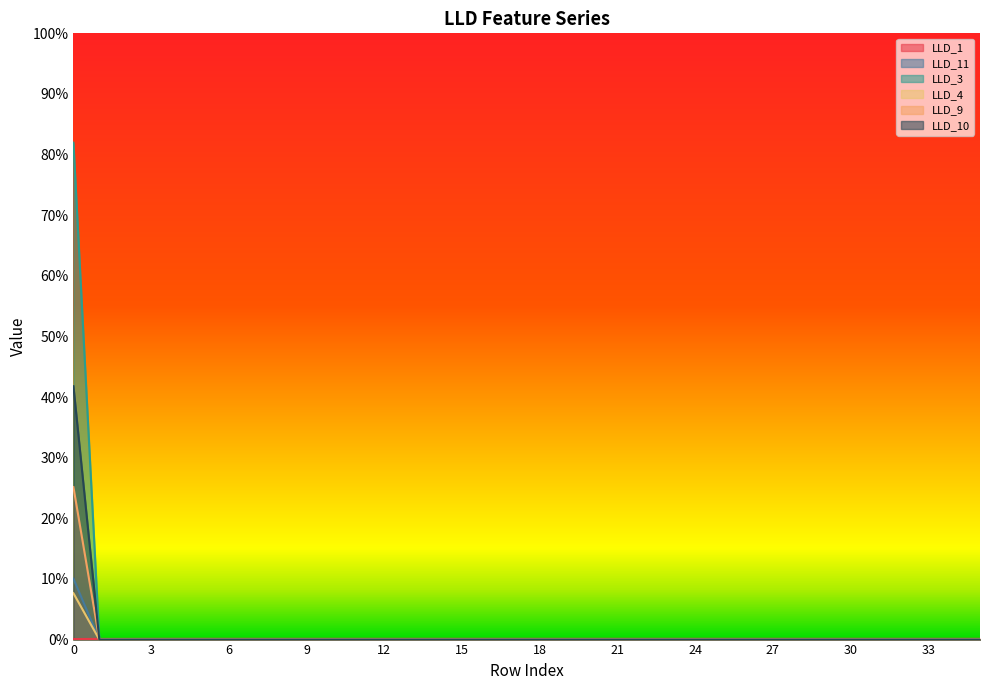

True or false: LLD_3 has more than 2 interior local peaks.

False